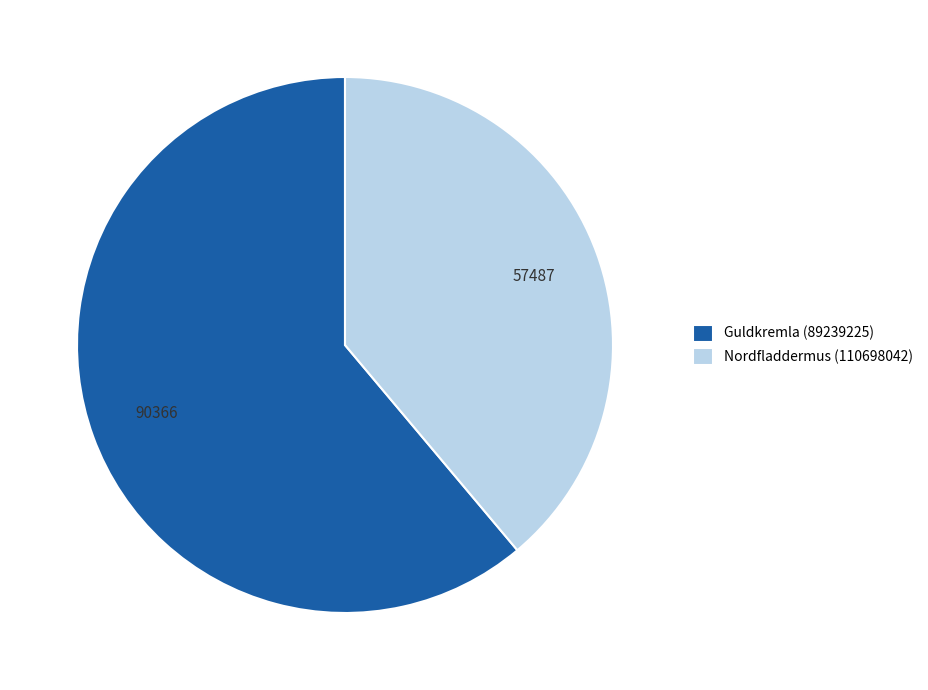

Combined, do Nordfladdermus (110698042) and Guldkremla (89239225) account for over 50%?

Yes